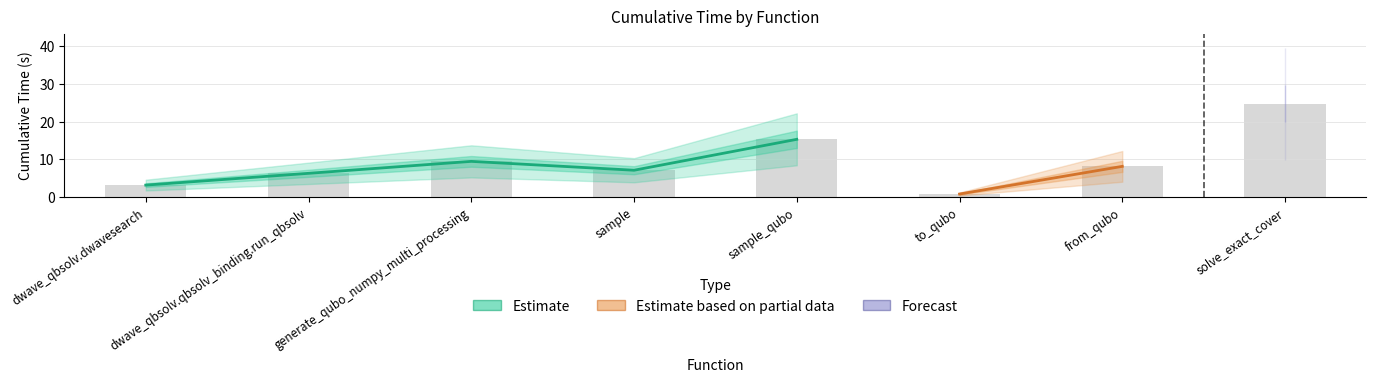

What is the difference between the second highest and minimum values?

14.5